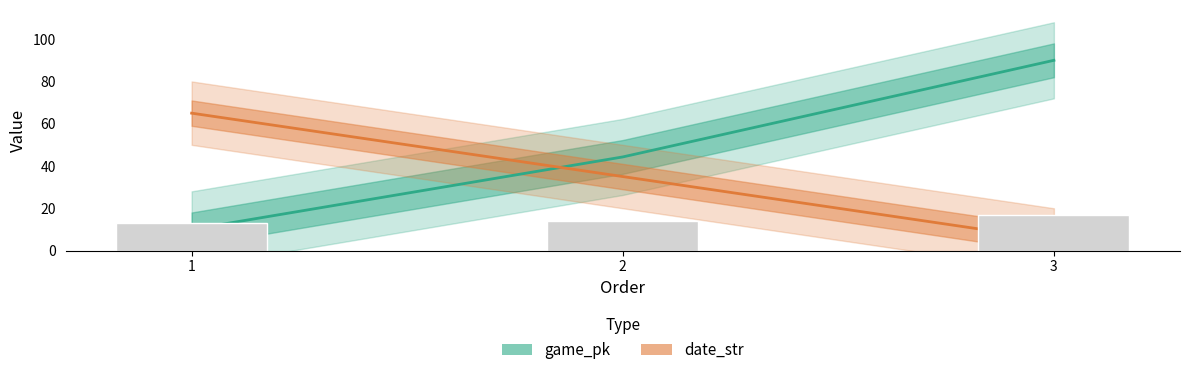

The value of date_str at 3 is 5.0. True or false?

True